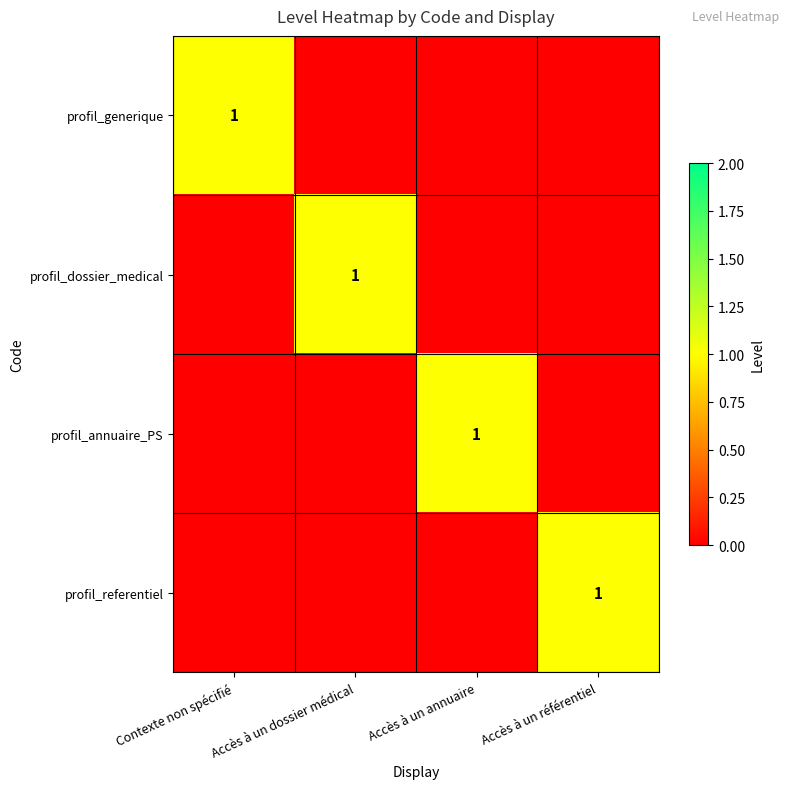

The value of profil_referentiel at Accès à un référentiel is 1. True or false?

True